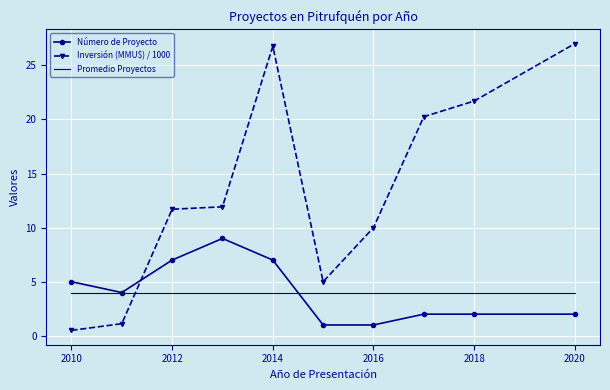

After their last crossing, which series has the higher values: Promedio Proyectos or Inversión (MMU$) / 1000?

Inversión (MMU$) / 1000